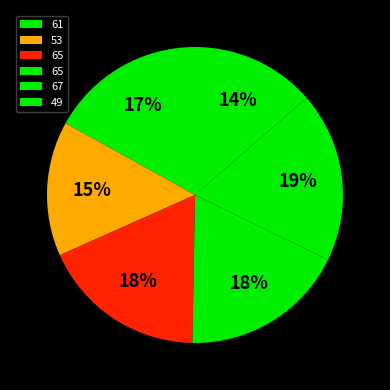

Rank the categories by value from highest to lowest.

67, 65, 65, 61, 53, 49